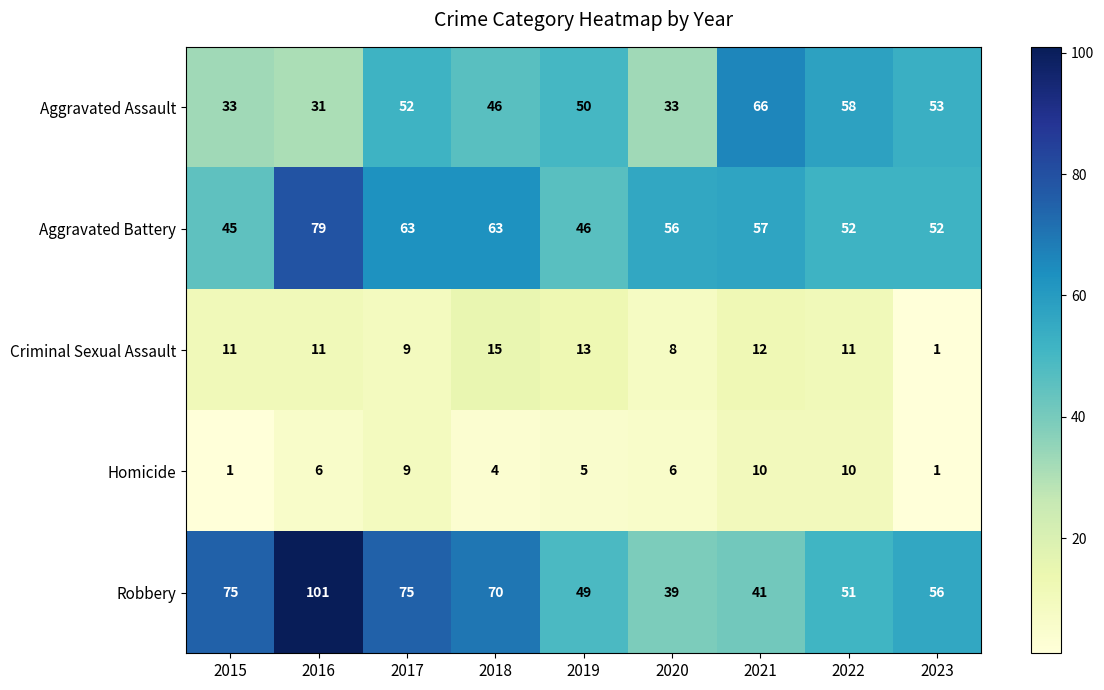

Which series has the widest spread of values?

Robbery